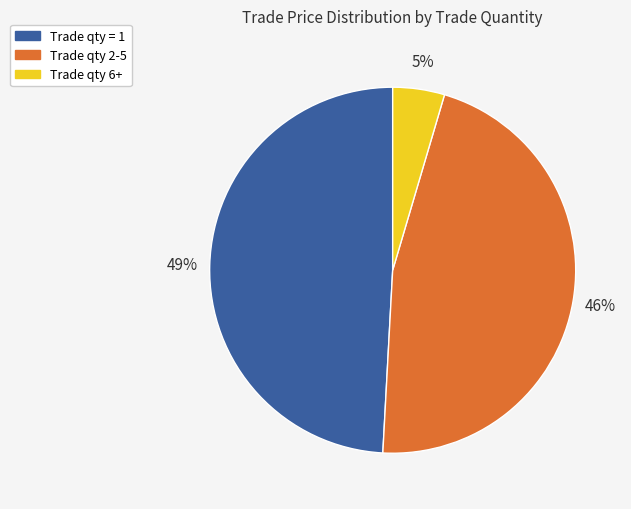

How many segments does this pie chart have?

3